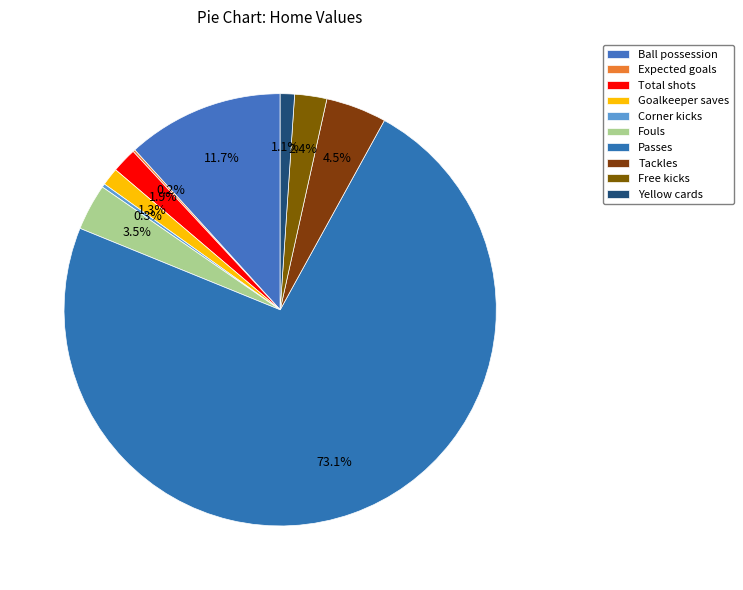

To the nearest percent, what portion does Tackles represent?

5%